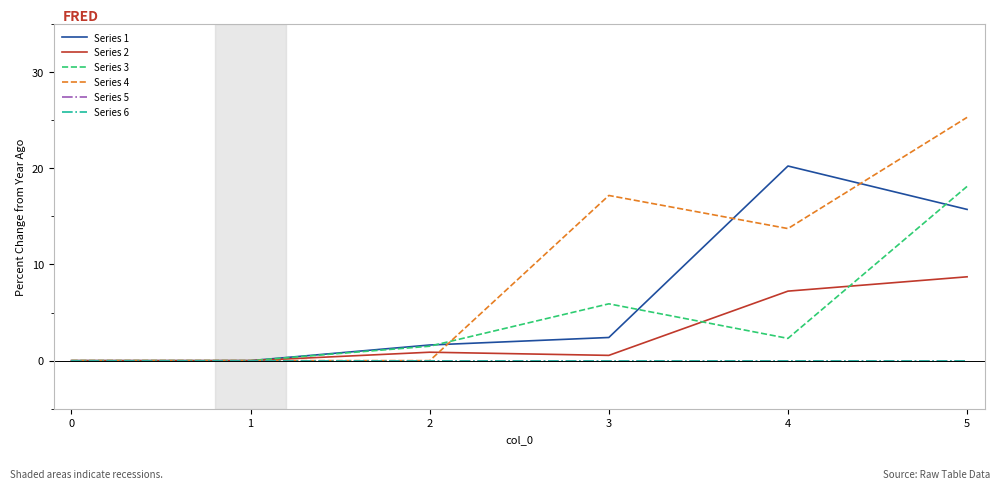

Does the chart display data point markers on the line(s)?

No